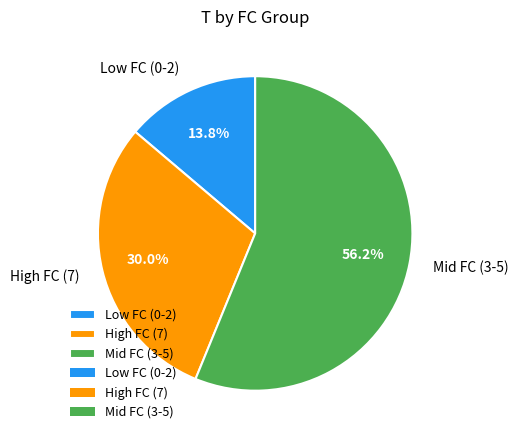

Which category has the biggest portion of the pie?

Mid FC (3-5)